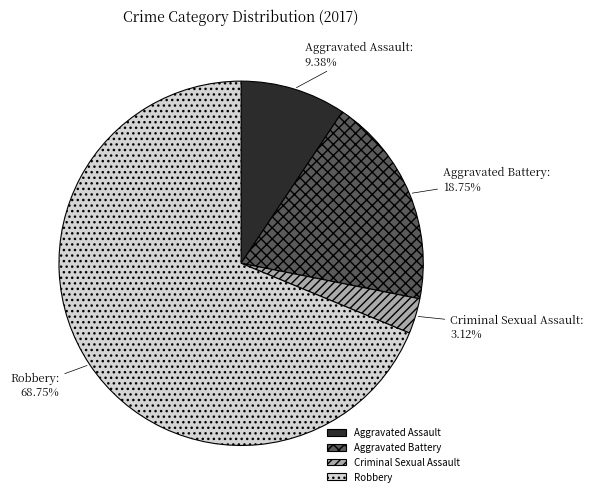

Between Aggravated Battery and Aggravated Assault, which is larger?

Aggravated Battery